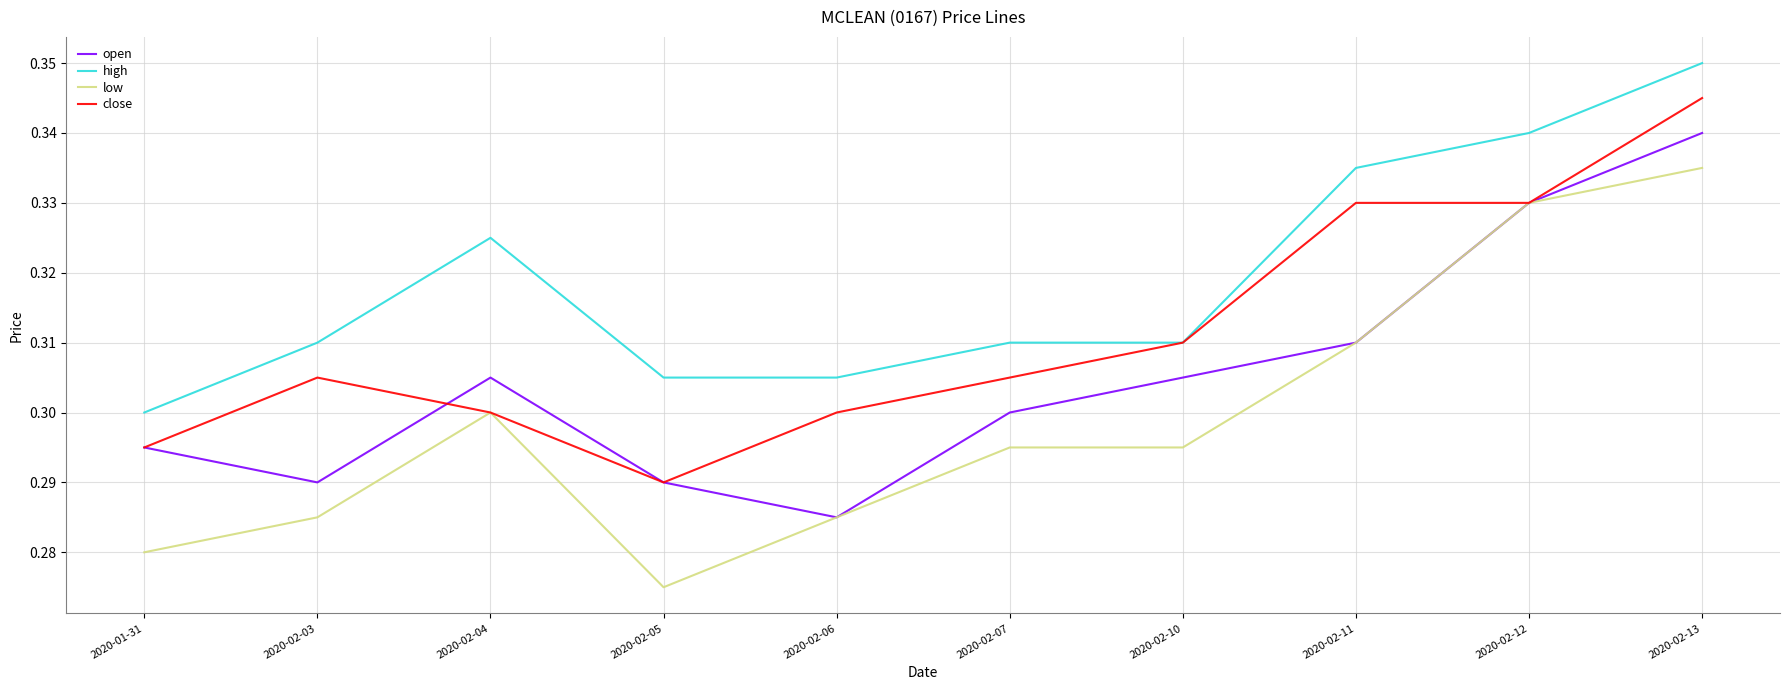

Which series changed the most between 2020-02-03 and 2020-02-05?

close